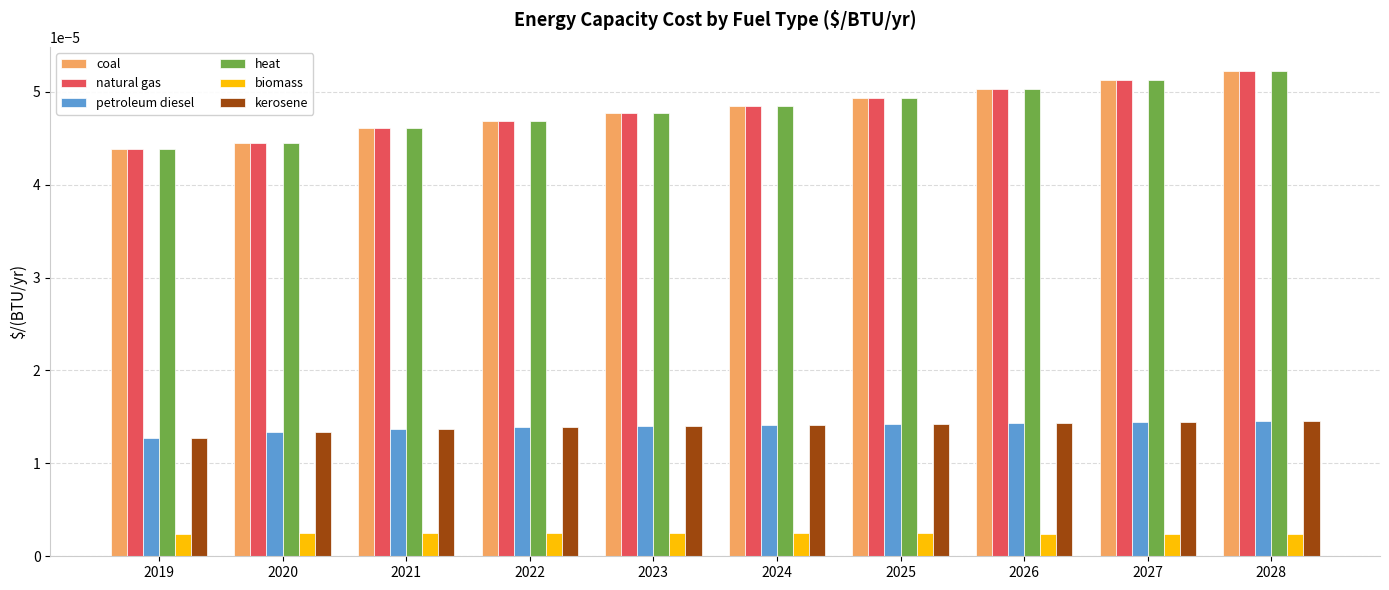

Does the chart contain any negative values?

No